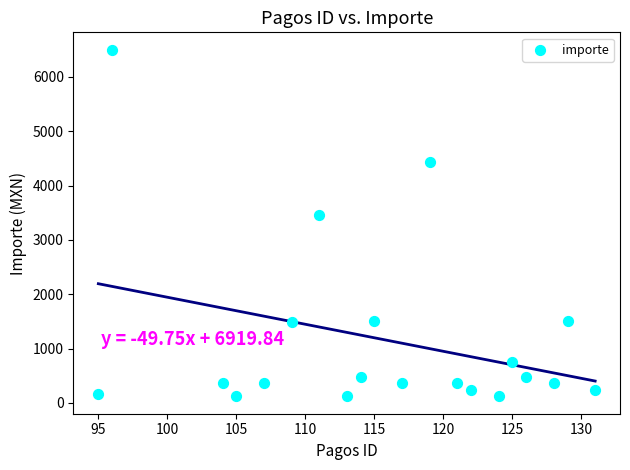

What Y value in the scatter plot is closest to 3310?

3460